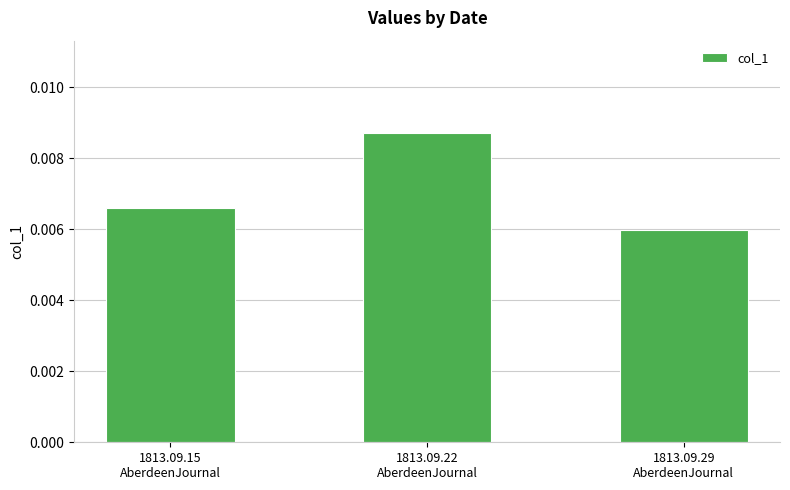

Rank the categories by value from highest to lowest.

1813.09.22
AberdeenJournal, 1813.09.15
AberdeenJournal, 1813.09.29
AberdeenJournal